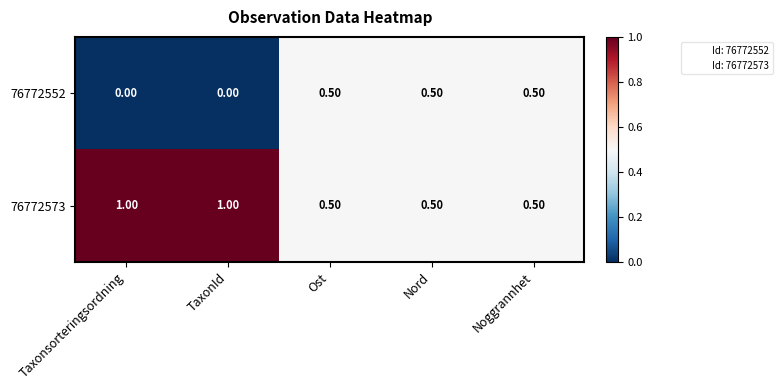

What is the total value across all series at Noggrannhet?

1.0